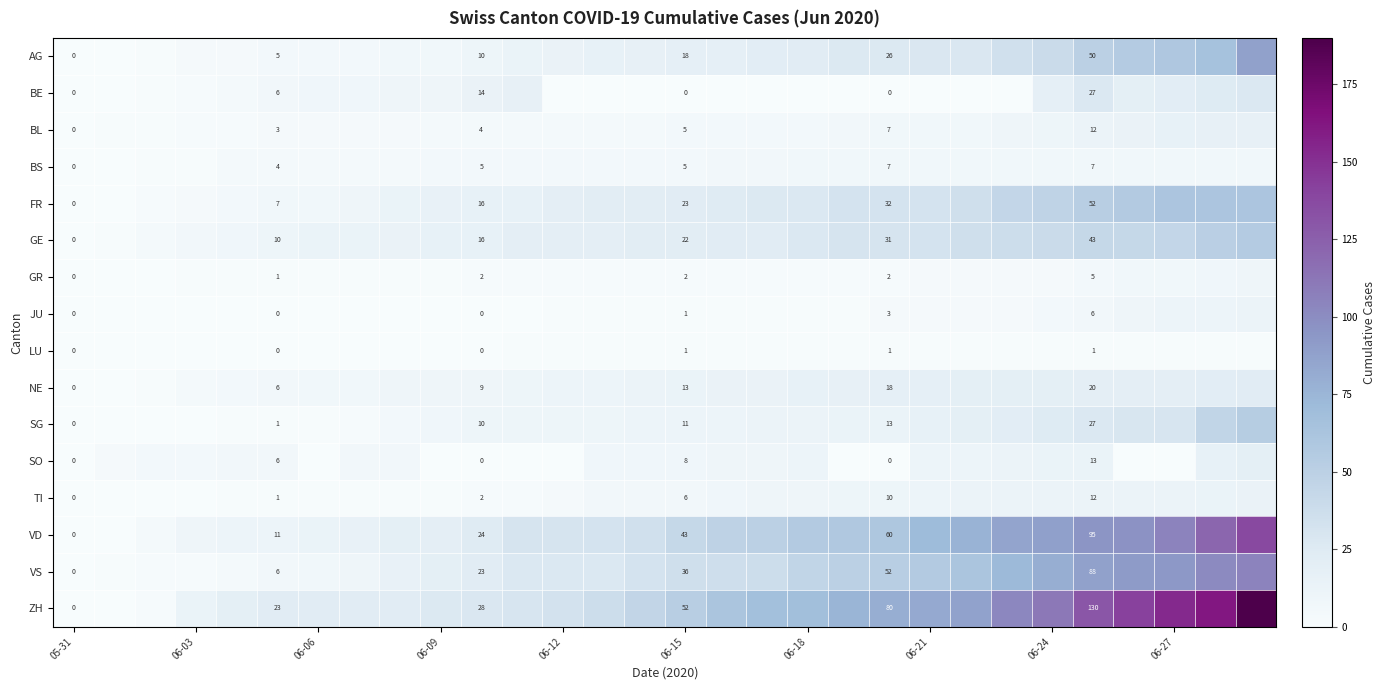

What is the difference between the highest and lowest values at 06-15?

52